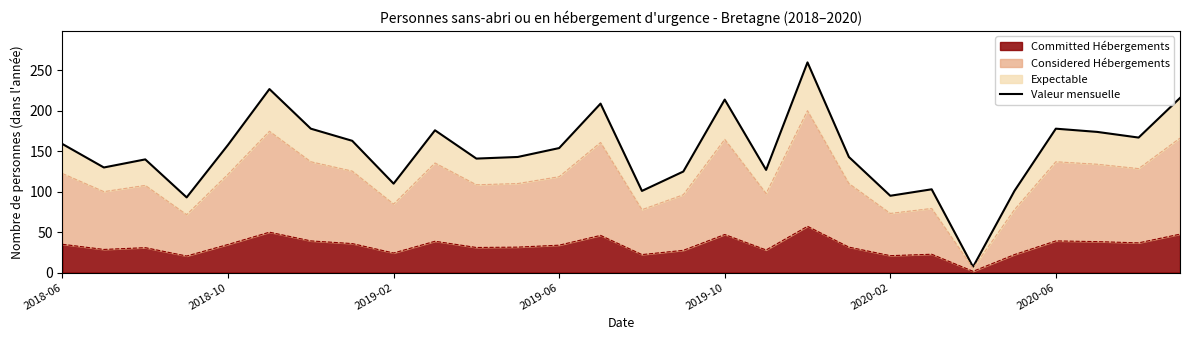

Where does the data first go above 154?

2018-06